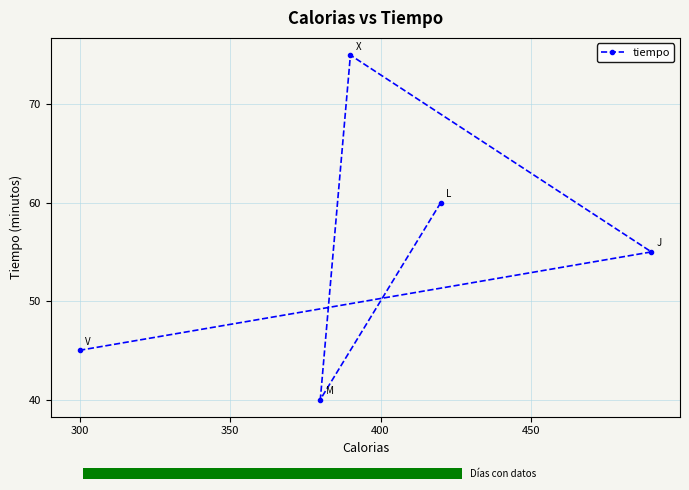

What is the lowest value of the tiempo series?

40